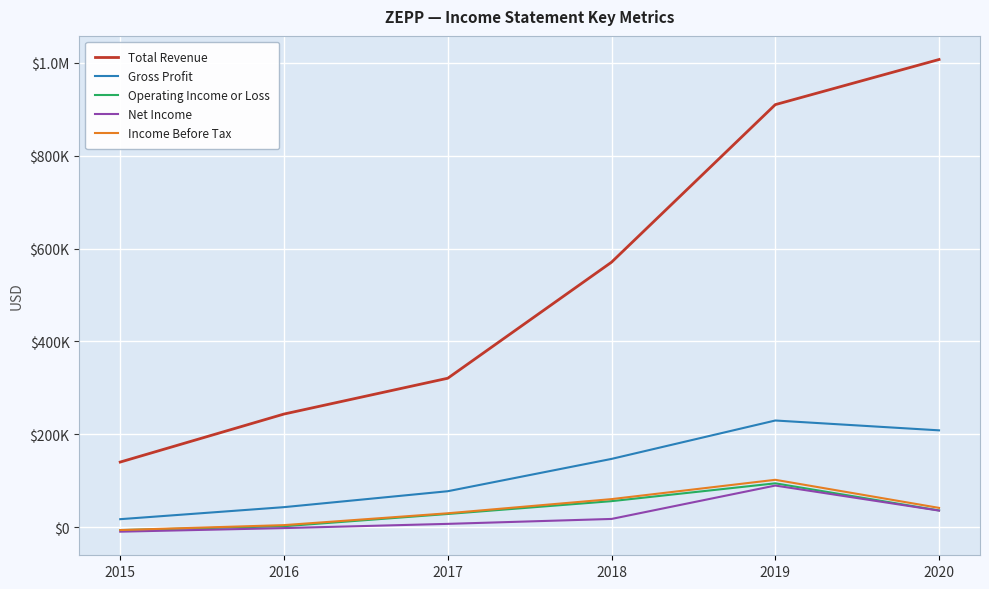

At 2018, list the series in order from smallest to largest.

Net Income, Operating Income or Loss, Income Before Tax, Gross Profit, Total Revenue